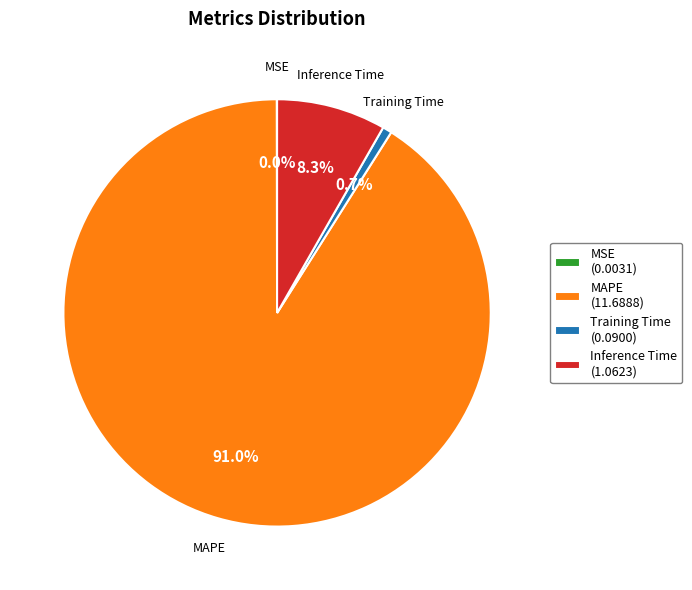

How much of the chart is everything except MAPE (11.6888)?

9.0%